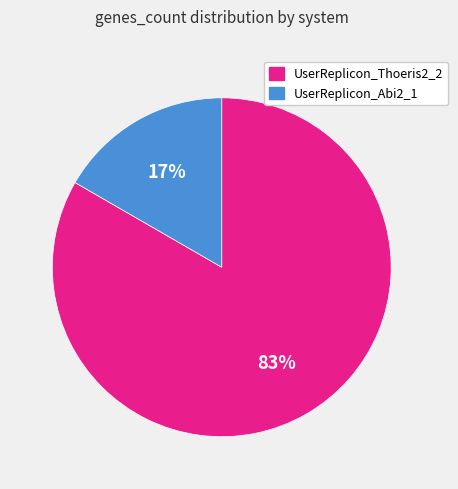

Does UserReplicon_Abi2_1 account for over 50% of the chart?

No